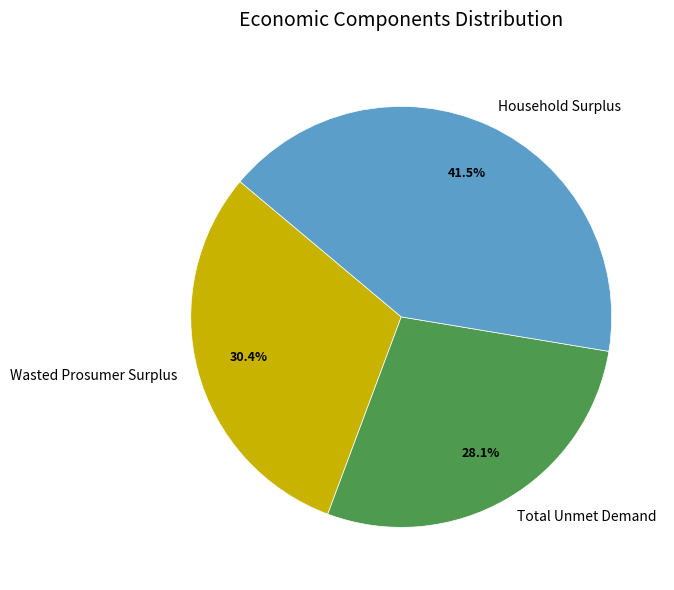

Which category has the biggest portion of the pie?

Household Surplus